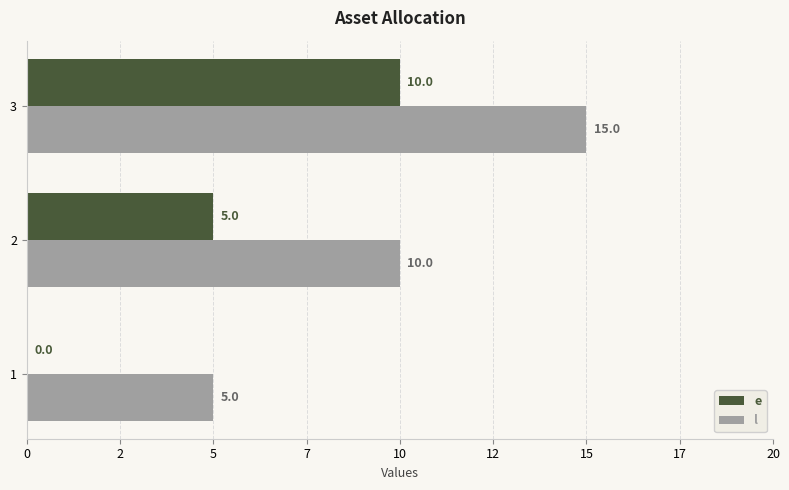

What are all the series names shown in the legend?

e, l